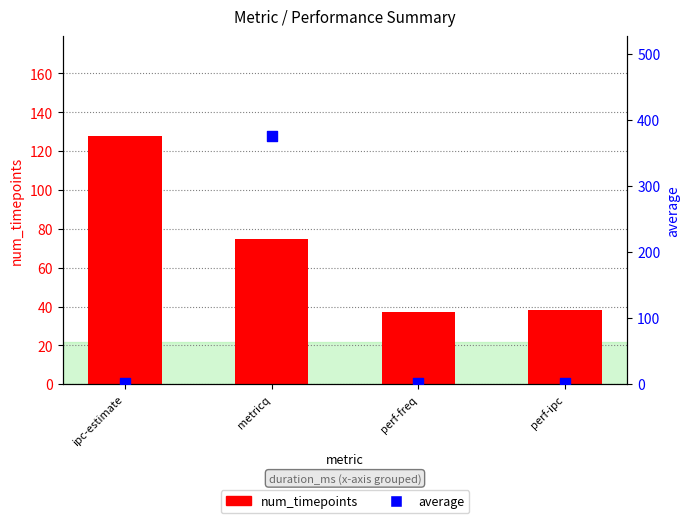

Is the value of average at perf-ipc greater than the value of num_timepoints at perf-freq?

No